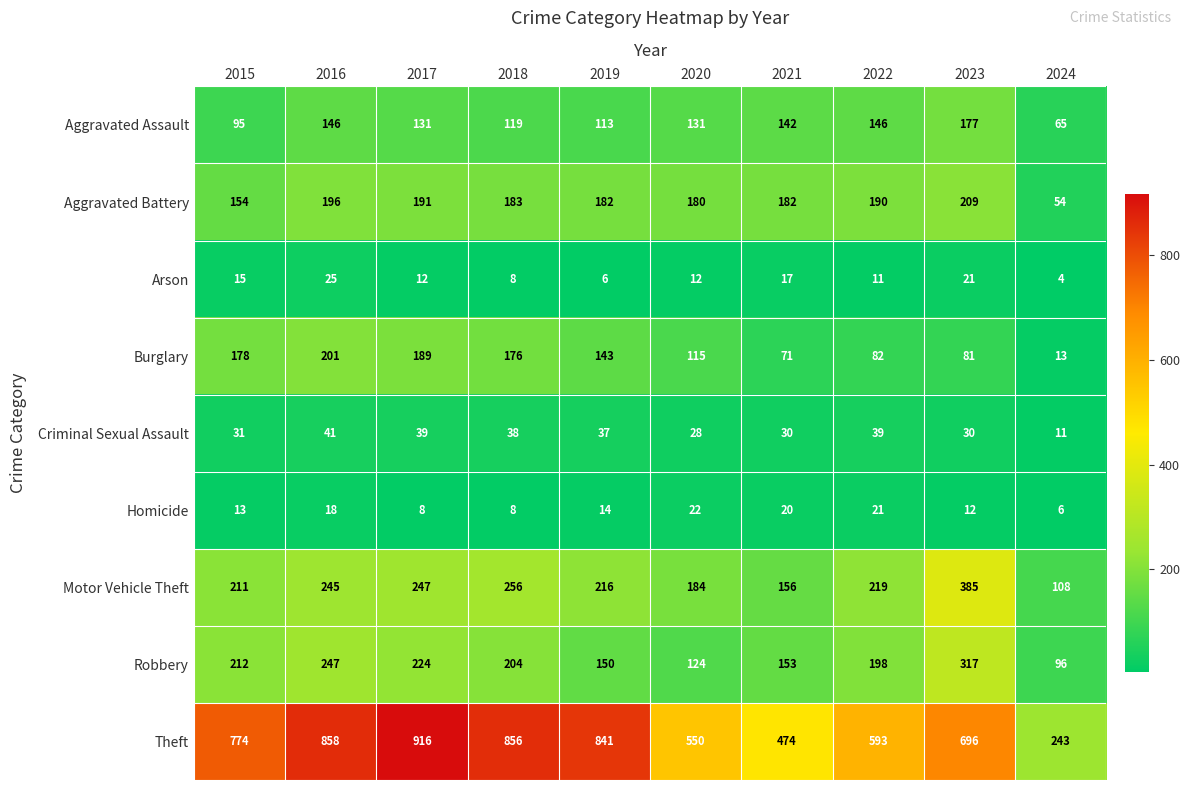

At which label is Aggravated Battery closest to 131?

2015